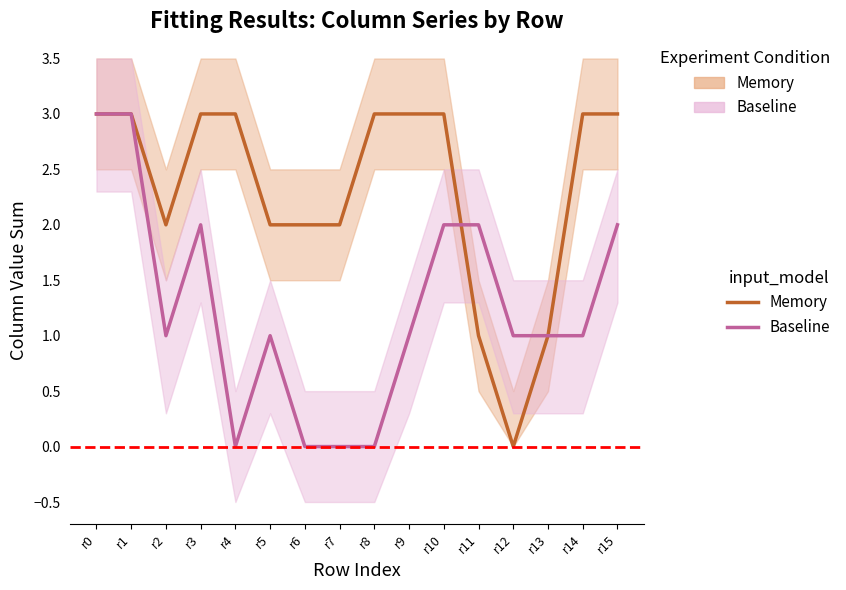

How many lines are shown in the chart?

2